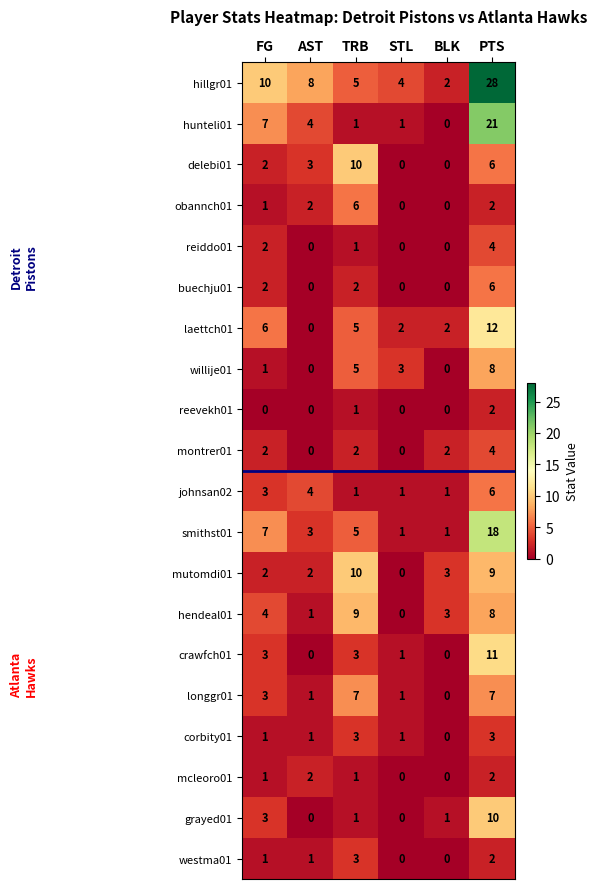

At which label is smithst01 closest to 9?

FG